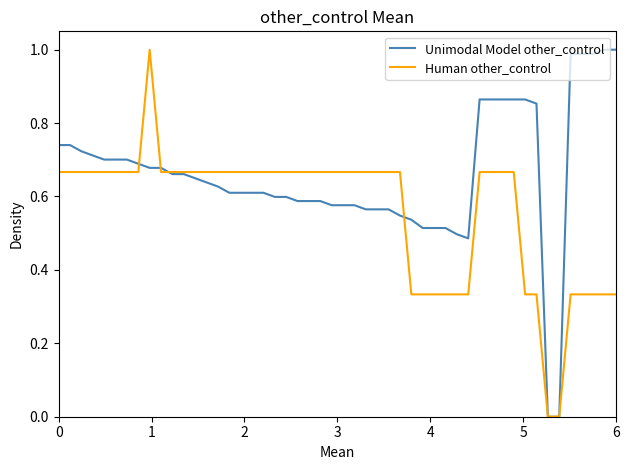

List the series in order of their overall mean, lowest first.

Human other_control, Unimodal Model other_control